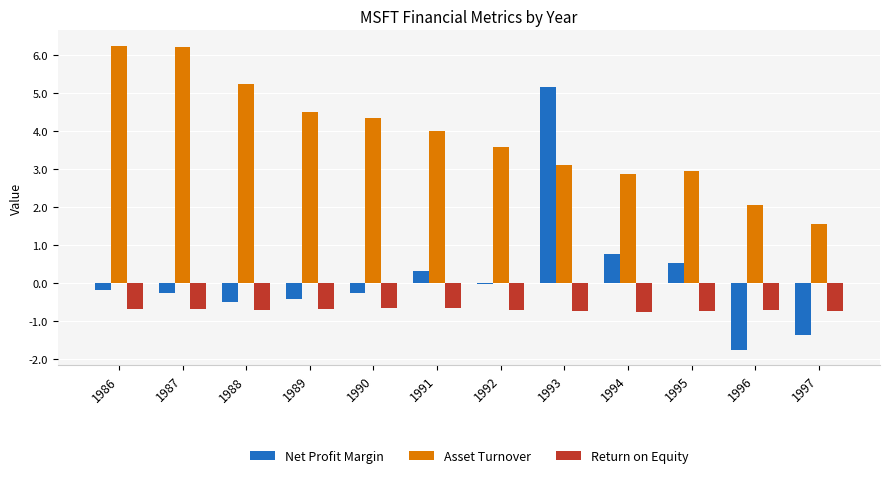

How many values in Net Profit Margin are above zero?

4